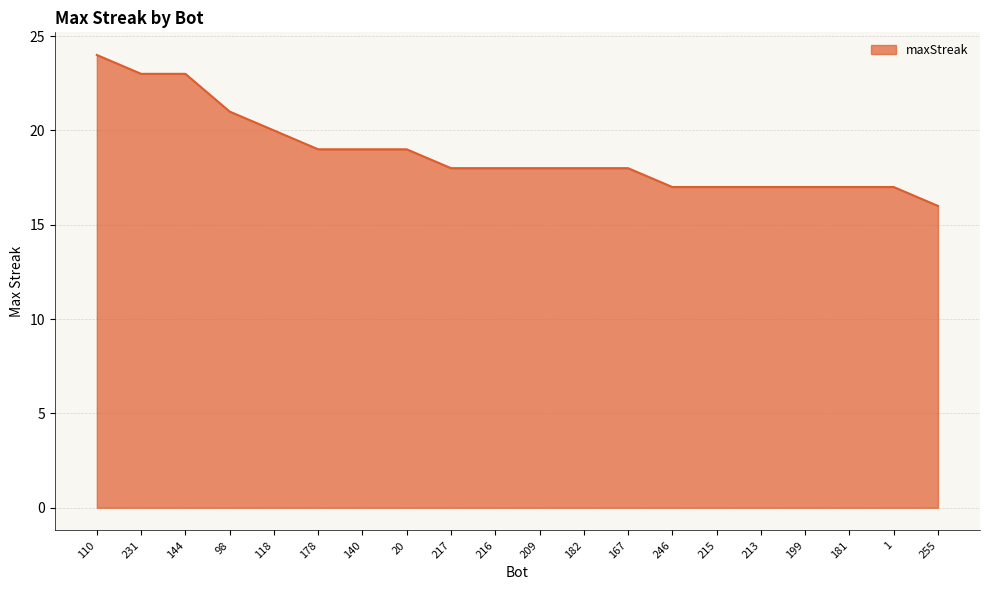

Reading right to left, extract all data points from this chart.

255=16	1=17	181=17	199=17	213=17	215=17	246=17	167=18	182=18	209=18	216=18	217=18	20=19	140=19	178=19	118=20	98=21	144=23	231=23	110=24